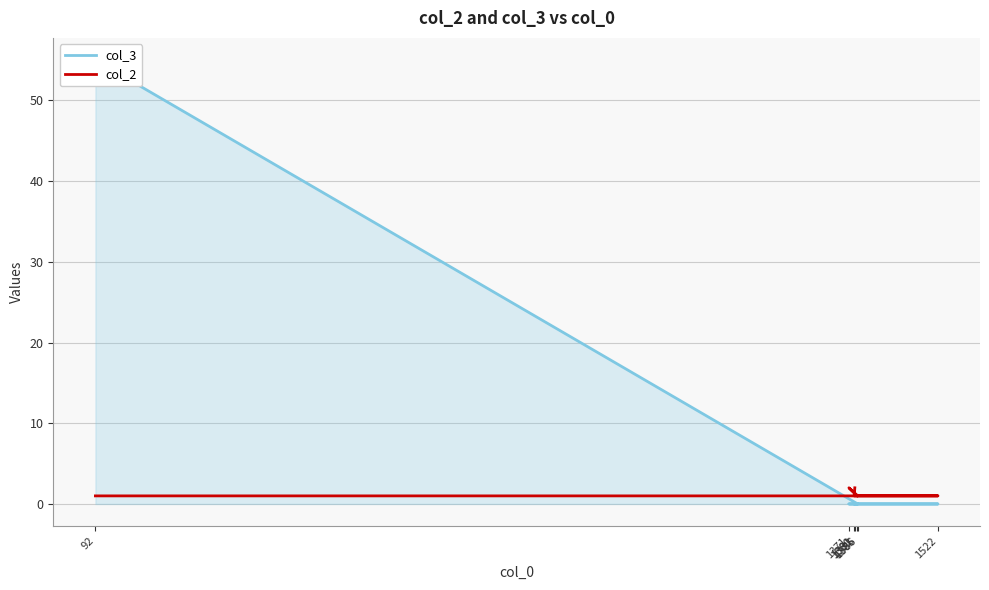

Is it true that col_2 equals 0 at 92?

False